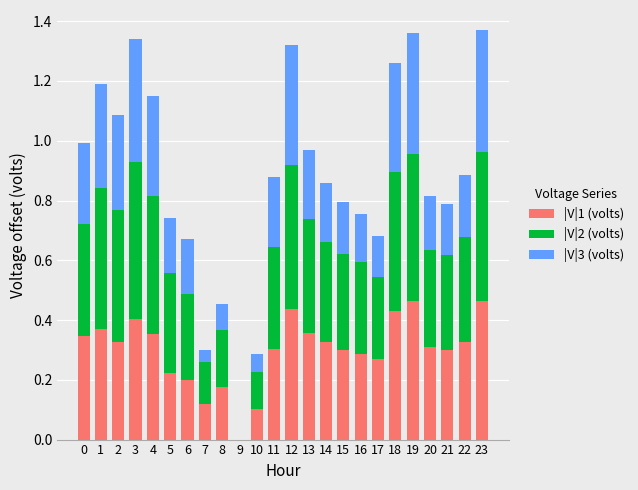

How many |V|1 (volts) values are between 0 and 1?

24